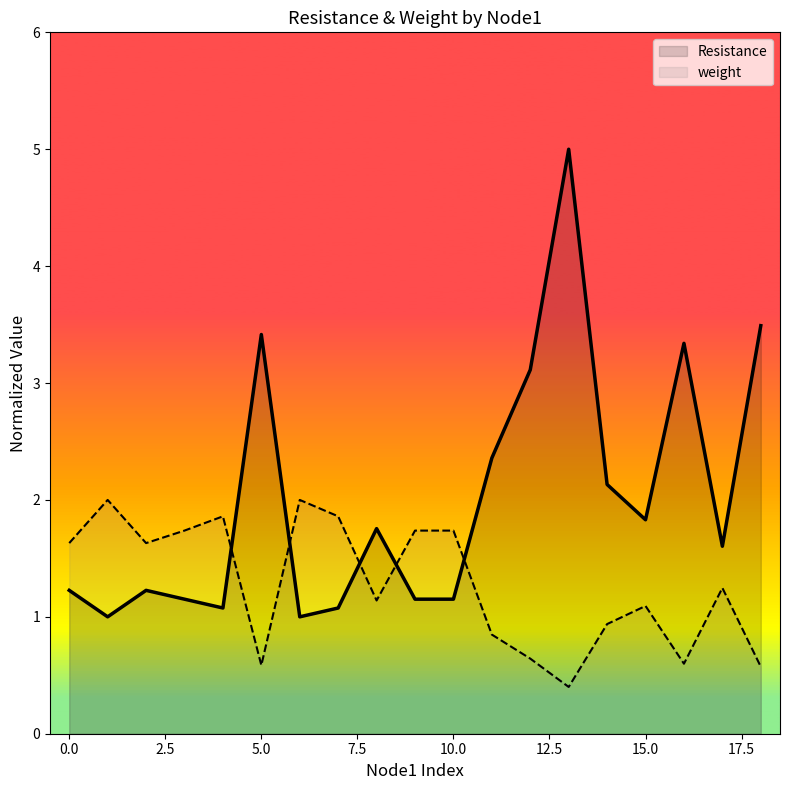

Which series ends up on top after the final intersection of Resistance and weight?

Resistance